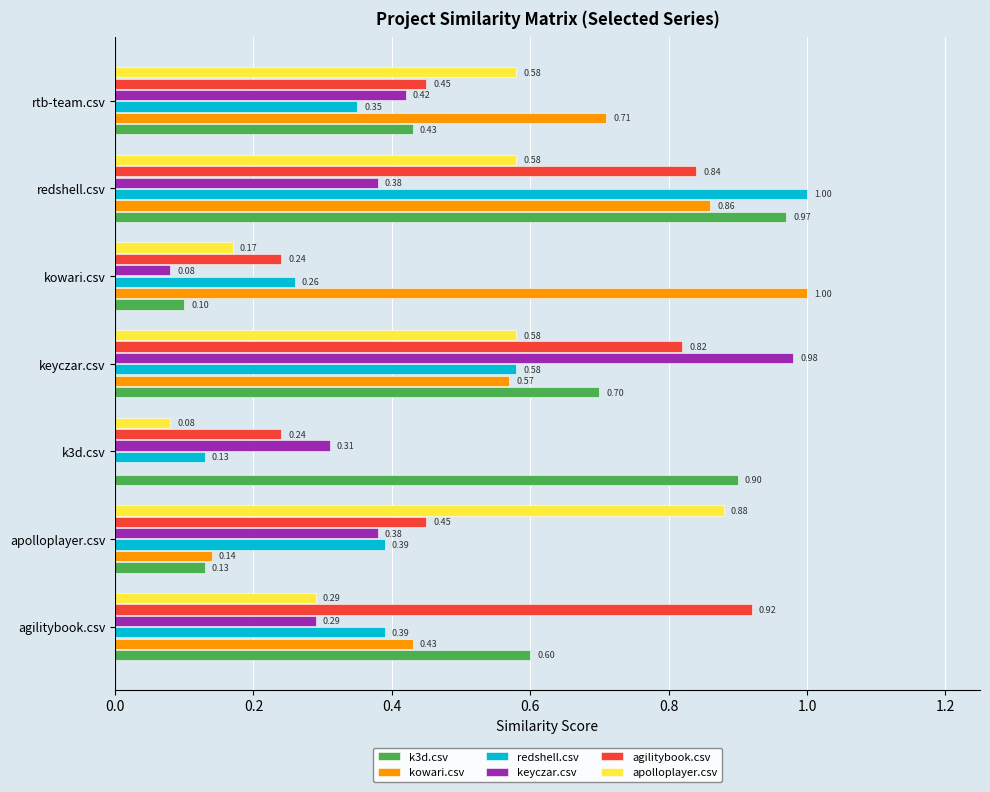

Which series changed the most between keyczar.csv and kowari.csv?

keyczar.csv